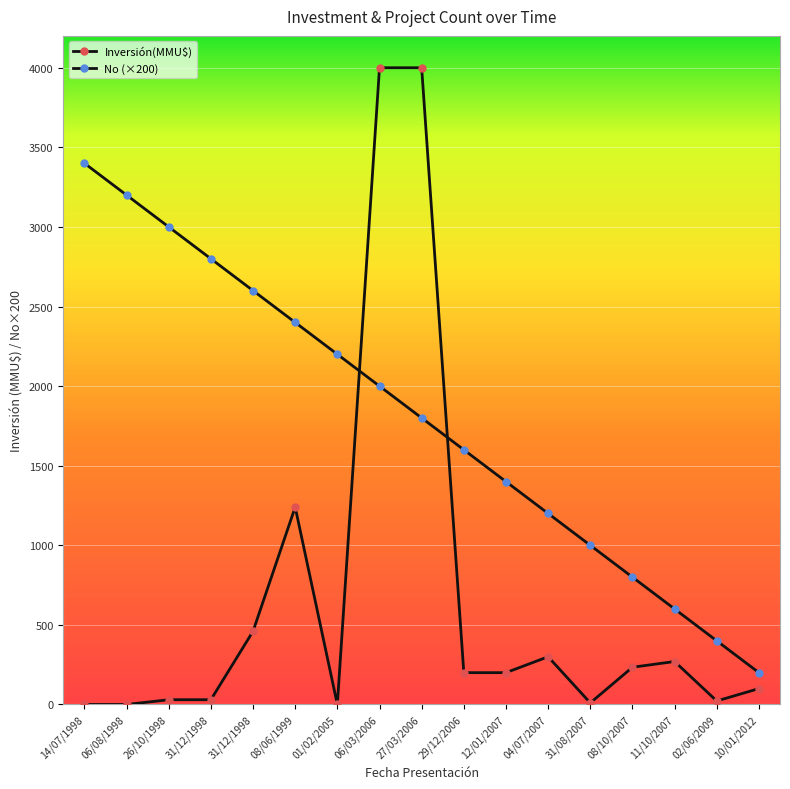

Is this an area chart (filled region under the line)?

No